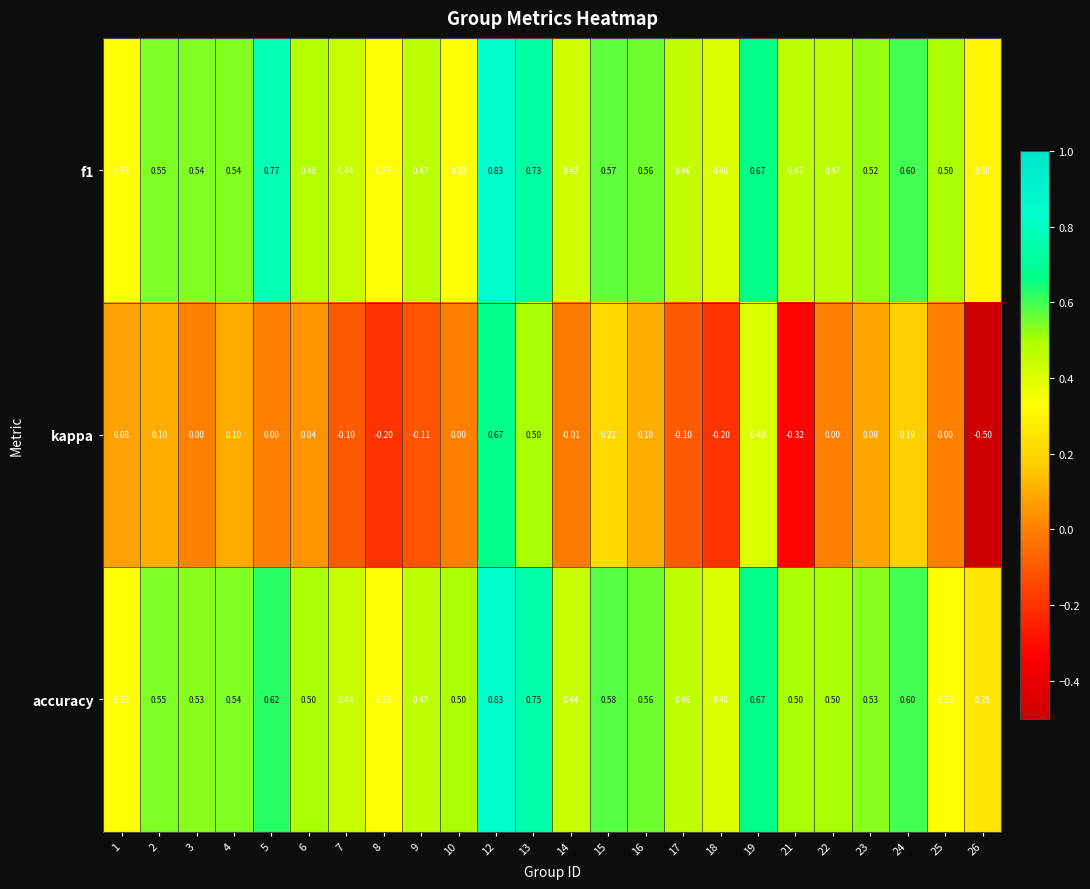

At how many categories does at least one series exceed 0?

24